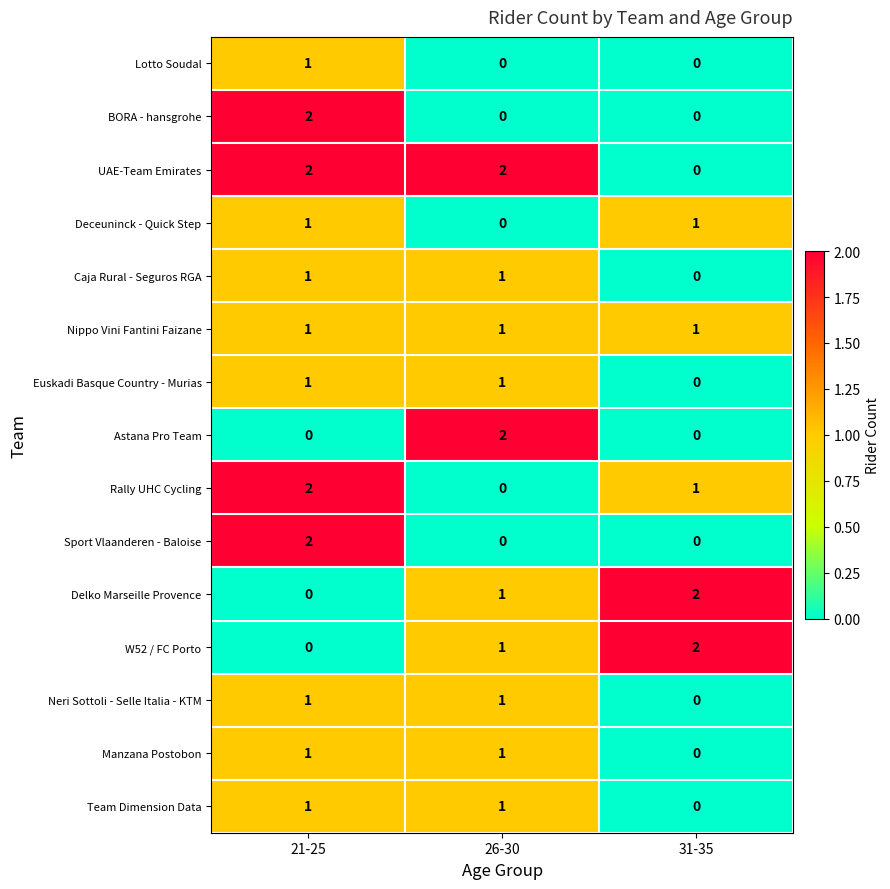

Which series has the largest total across all categories?

UAE-Team Emirates